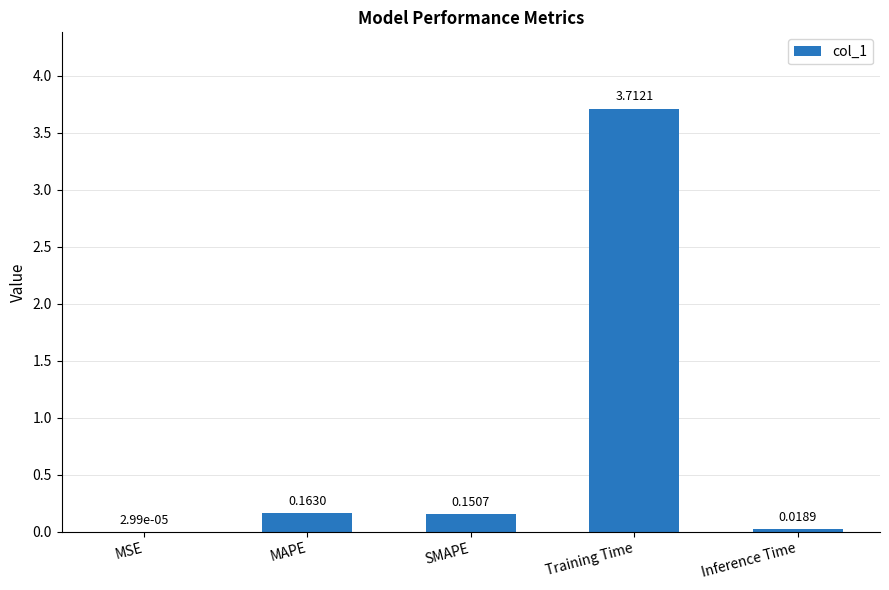

How many data points does each series have?

5